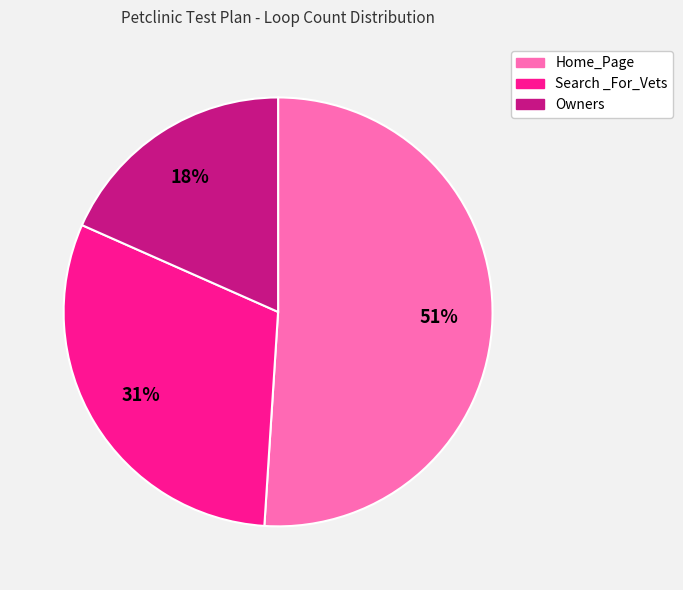

Which has a higher value, Owners or Search _For_Vets?

Search _For_Vets